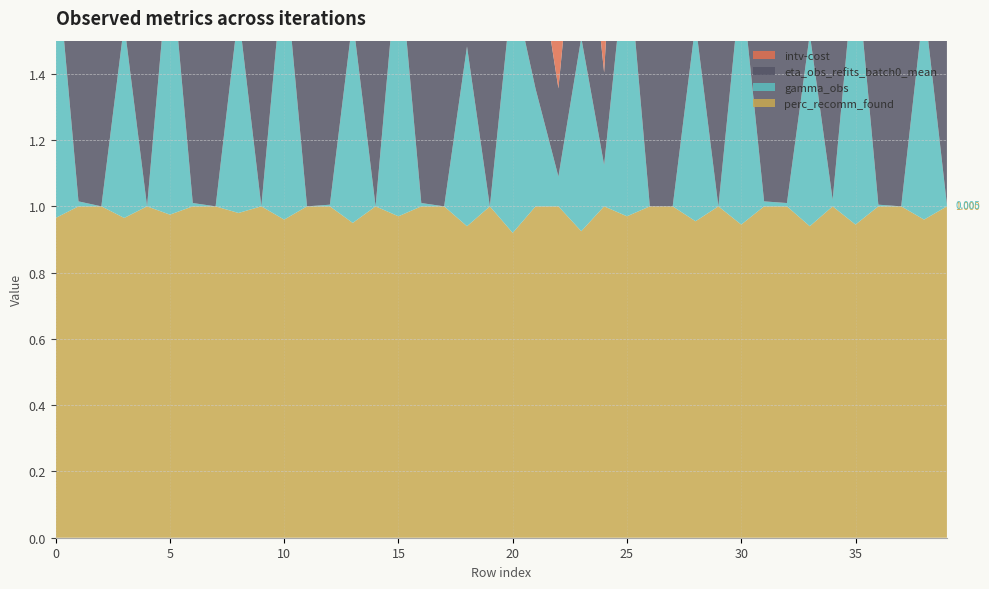

Reading left to right, list all the values displayed in this chart.

eta_obs_refits_batch0_mean: 0.8	0.7	0.7	0.6	0.5	0.8	0.7	0.7	0.6	0.7	0.8	0.6	0.7	0.6	0.6	0.8	0.5	0.5	0.5	0.5	0.7	0.4	0.3	0.6	0.3	0.8	0.8	0.8	0.6	0.9	0.7	0.9	0.9	0.6	0.8	0.8	0.9	0.9	0.7	0.9
intv-cost: 1.3	0.6	0.6	1.1	0.5	1.2	0.5	0.6	1.0	0.6	1.2	0.5	0.5	1.1	0.5	1.2	0.6	0.6	1.0	0.5	1.2	1.0	1.0	1.0	1.0	1.3	0.6	0.6	1.1	0.6	1.3	0.8	0.8	1.1	0.8	1.3	0.6	0.5	1.1	0.5
gamma_obs: 0.8	0.0	0.0	0.6	0.0	0.8	0.0	0.0	0.6	0.0	0.8	0.0	0.0	0.6	0.0	0.8	0.0	0.0	0.5	0.0	0.8	0.4	0.1	0.6	0.1	0.8	0.0	0.0	0.6	0.0	0.7	0.0	0.0	0.6	0.0	0.8	0.0	0.0	0.7	0.0
perc_recomm_found: 1.0	1.0	1.0	1.0	1.0	1.0	1.0	1.0	1.0	1.0	1.0	1.0	1.0	0.9	1.0	1.0	1.0	1.0	0.9	1.0	0.9	1.0	1.0	0.9	1.0	1.0	1.0	1.0	1.0	1.0	0.9	1.0	1.0	0.9	1.0	0.9	1.0	1.0	1.0	1.0